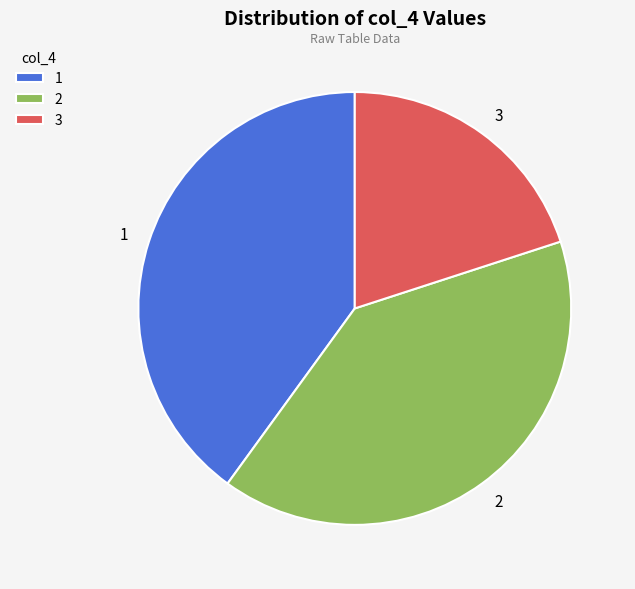

Does 3 account for over 50% of the chart?

No